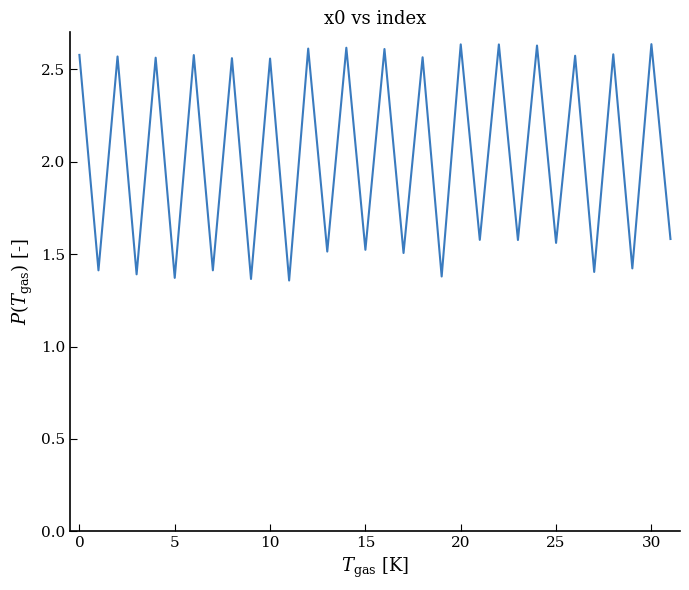

What is the difference between the maximum and minimum values?

1.3